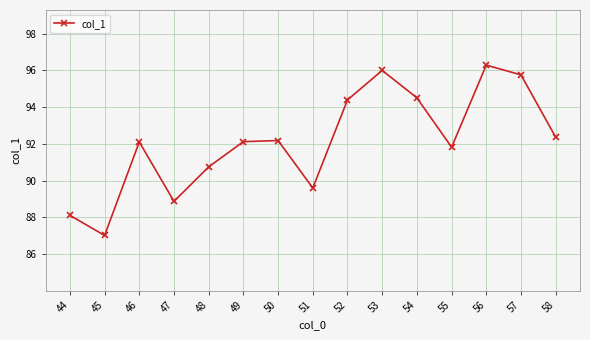

The chart shows a value of 90.7 at 48. True or false?

True